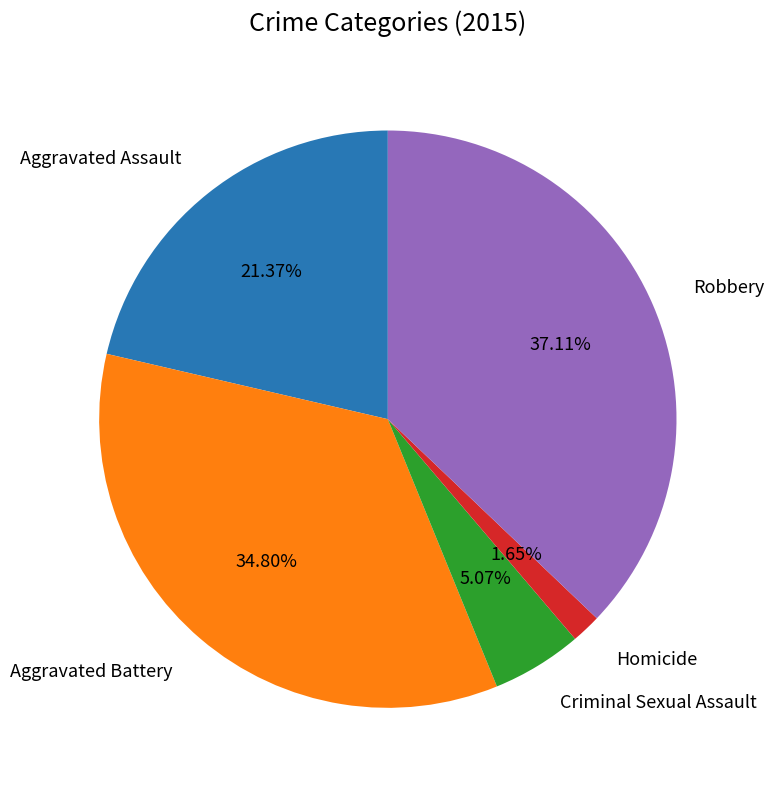

Does any single category account for the majority?

No